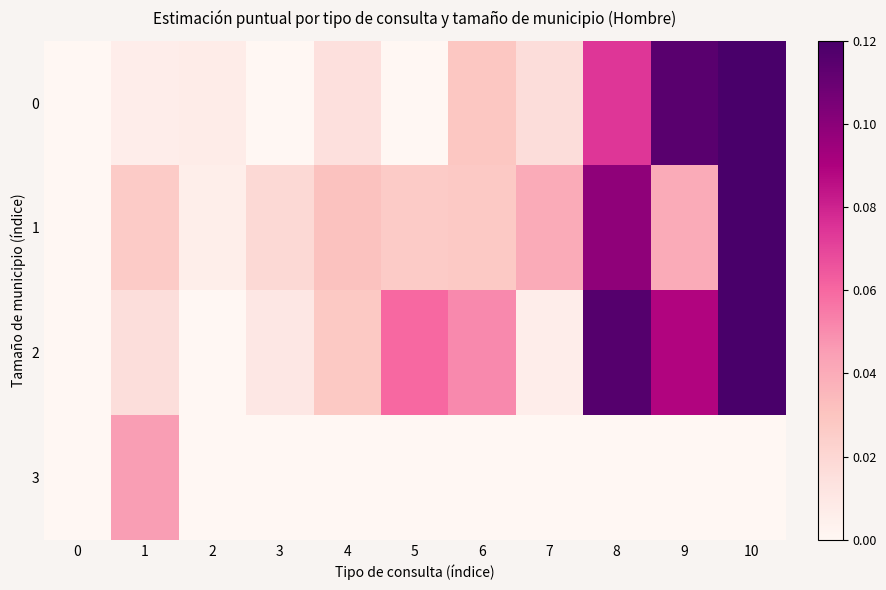

At 5, list the series in order from largest to smallest.

2, 1, 0, 3